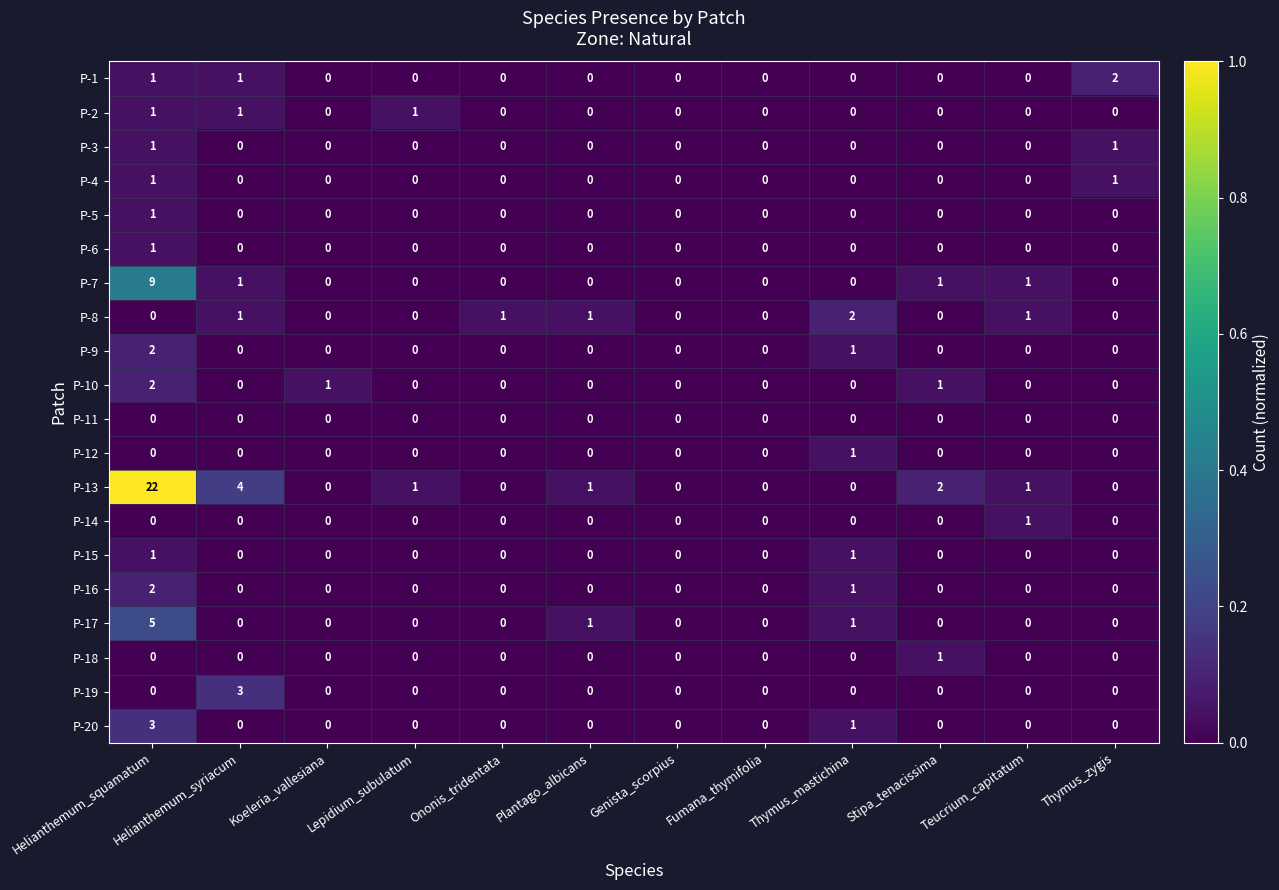

At which category is the sum across all series the highest?

Helianthemum_squamatum